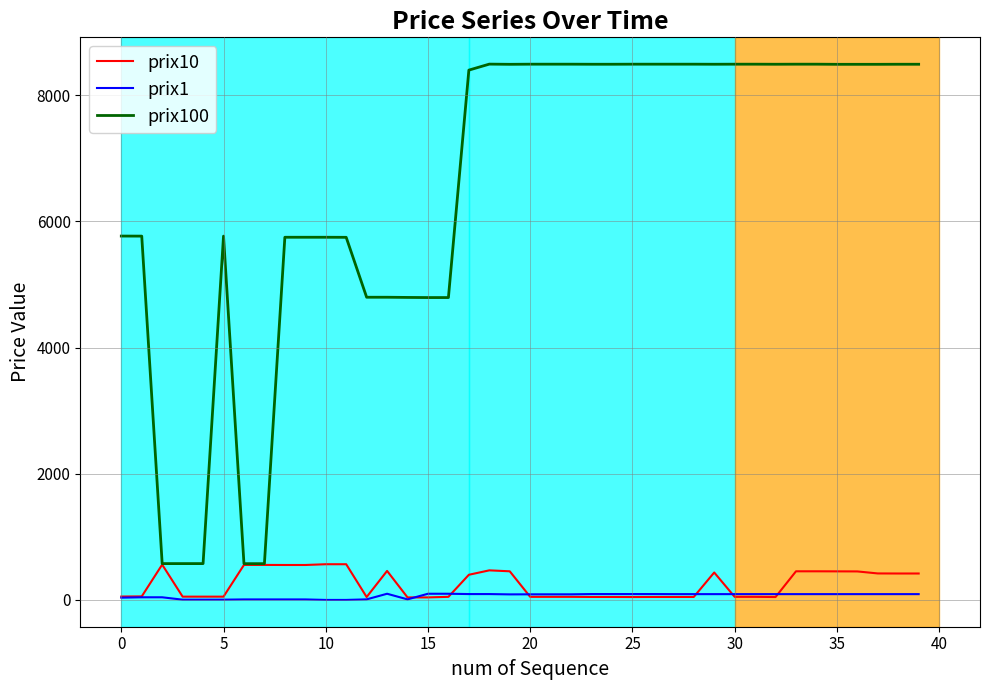

Which series has the widest spread of values?

prix100